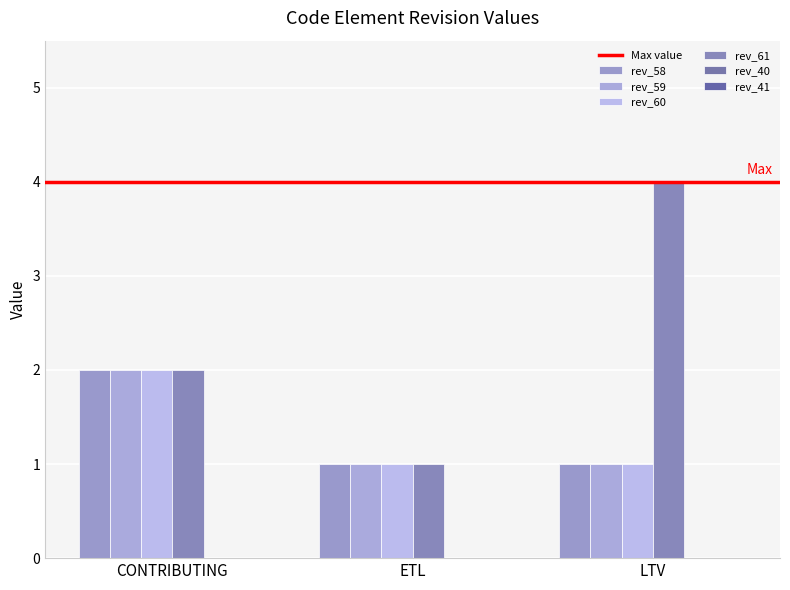

Count the number of data series in this chart.

4